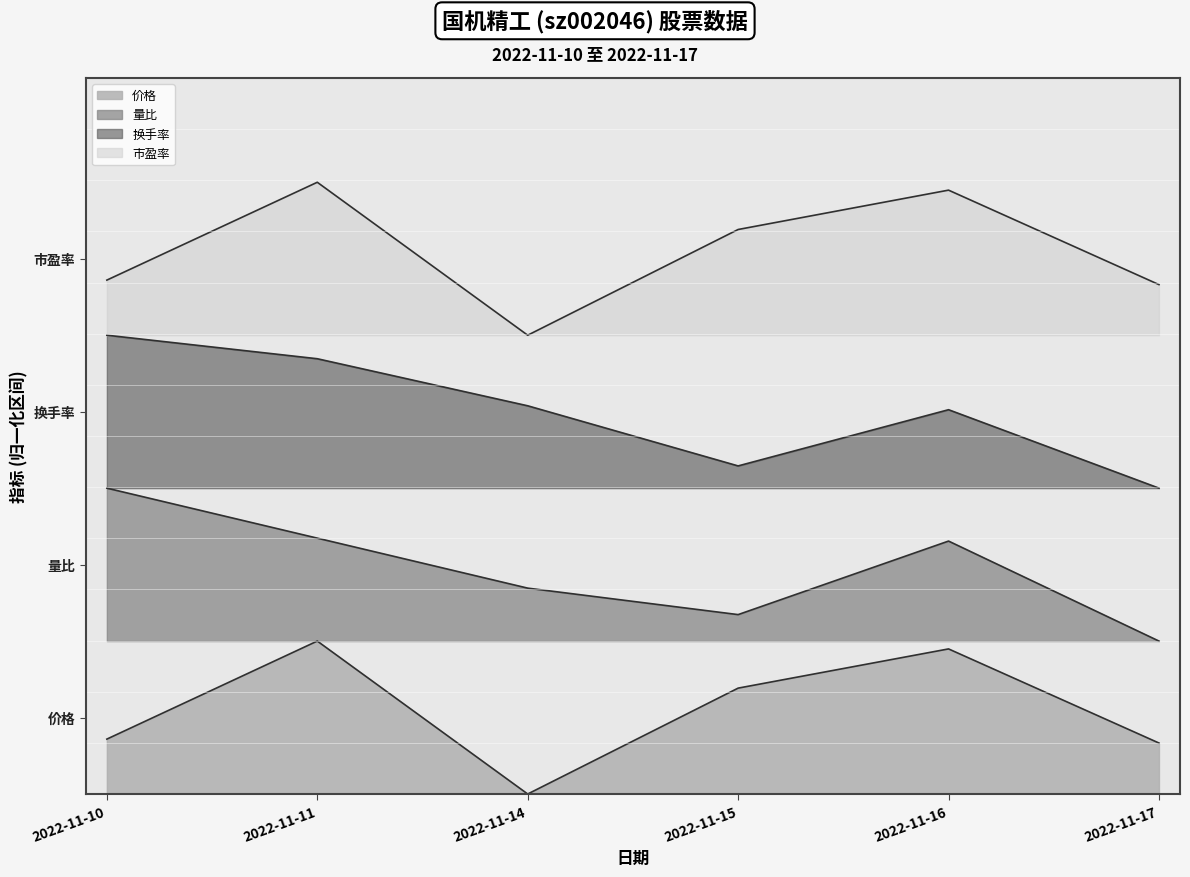

Reading left to right, transcribe all the data shown in this chart.

价格: 0.1	0.2	0.0	0.2	0.2	0.1
量比: 0.4	0.4	0.3	0.3	0.4	0.2
换手率: 0.7	0.6	0.6	0.5	0.6	0.4
市盈率: 0.7	0.9	0.7	0.8	0.9	0.7